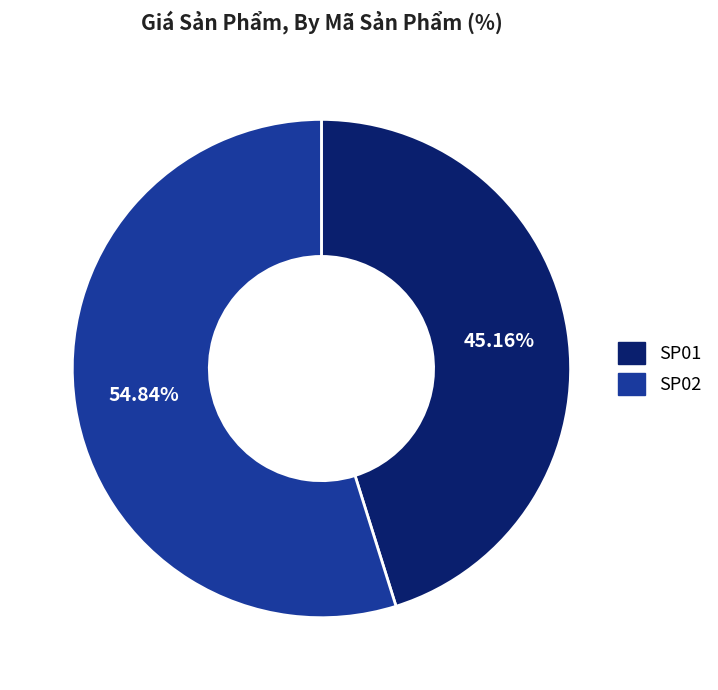

What is the ratio of the value at SP01 to the value at SP02?

0.8